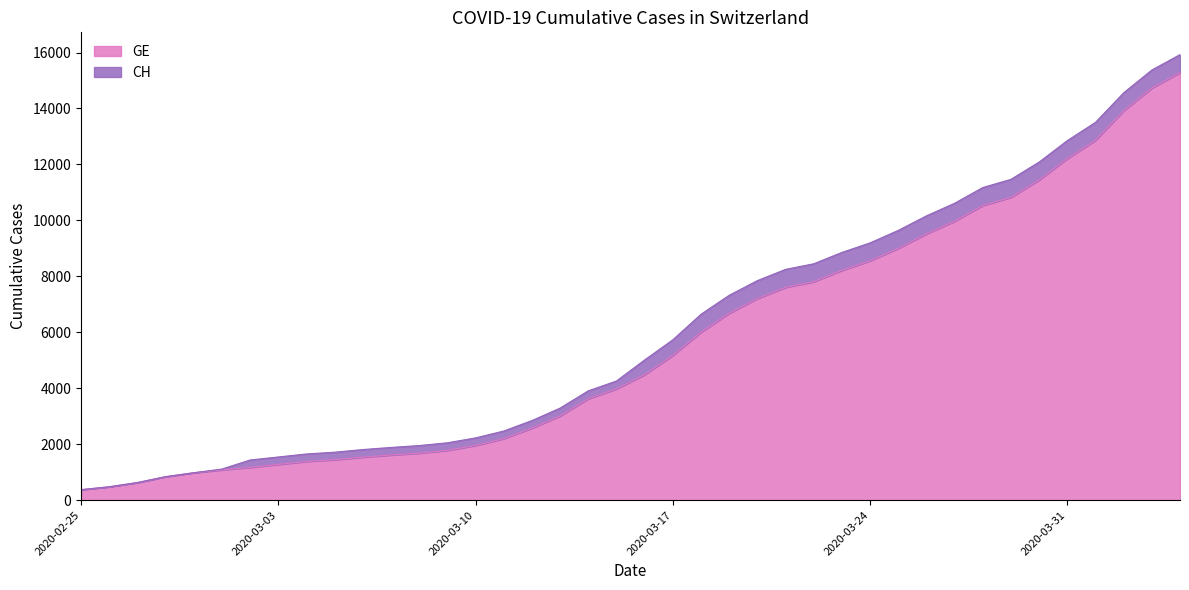

What value does the CH series have at 2020-03-12, to the nearest 100?

2800